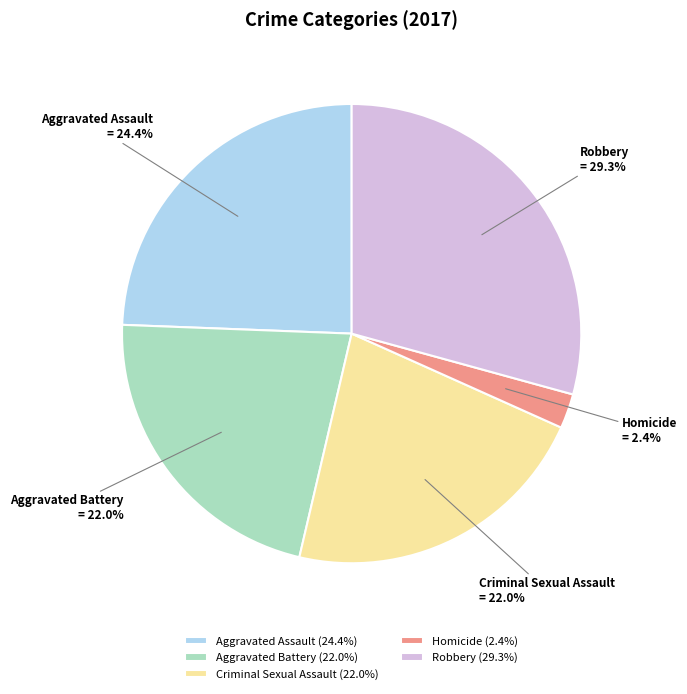

What is the ratio of the value at Homicide to the value at Aggravated Battery?

0.1